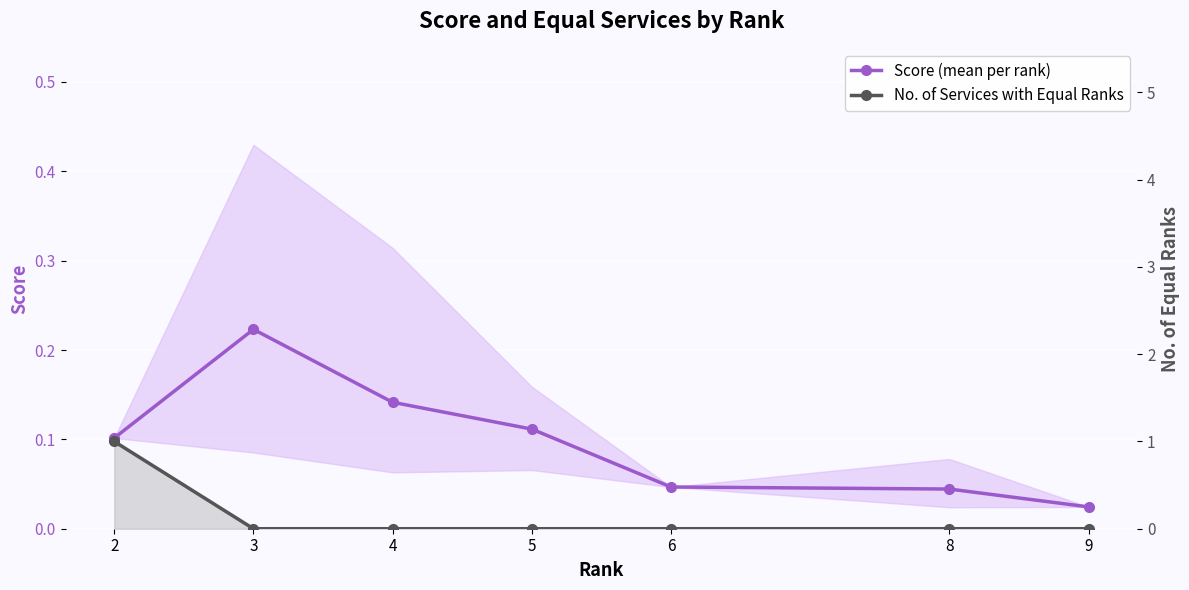

Reading left to right, list all the values displayed in this chart.

Score (mean per rank): 2=0.1	3=0.2	4=0.1	5=0.1	6=0.0	8=0.0	9=0.0
No. of Services with Equal Ranks: 2=1.0	3=0.0	4=0.0	5=0.0	6=0.0	8=0.0	9=0.0